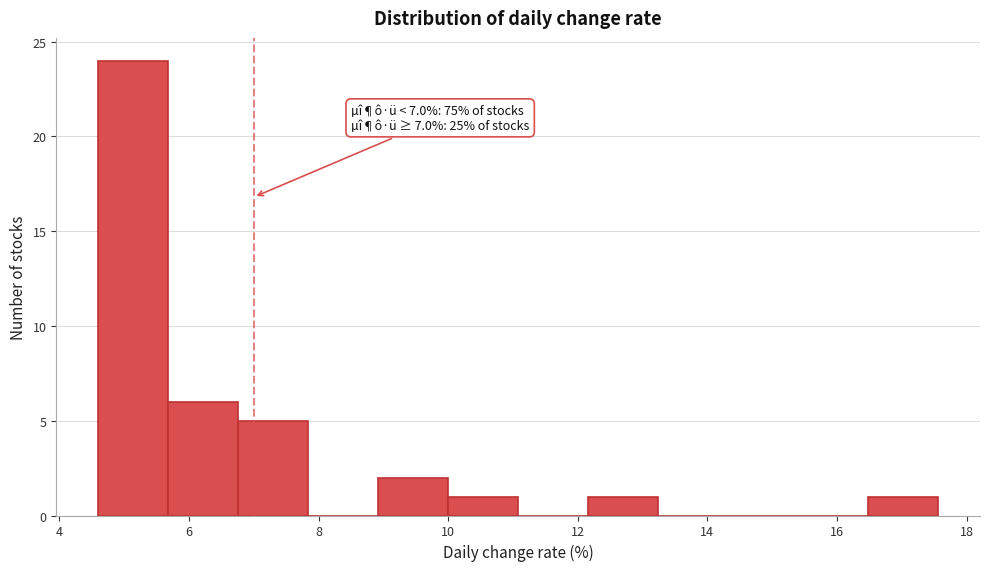

Over which range of the x-axis is the bar tallest?

4.60 to 5.68